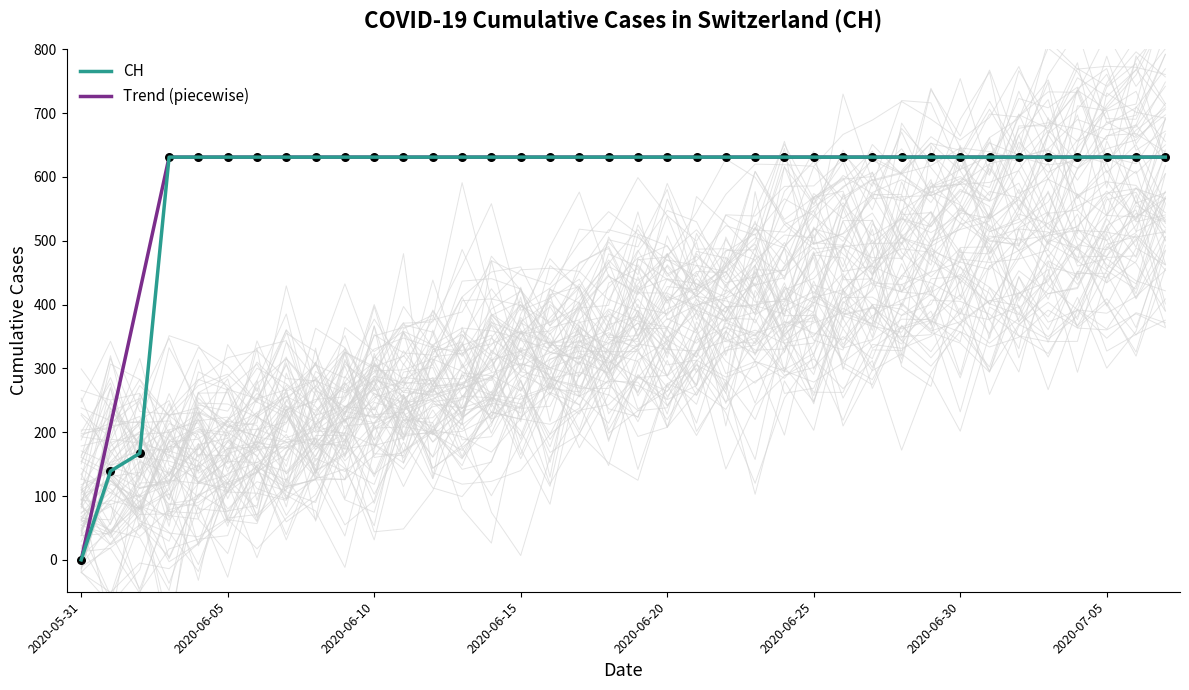

Which has a higher value, 2020-06-04 or 2020-06-24?

2020-06-04